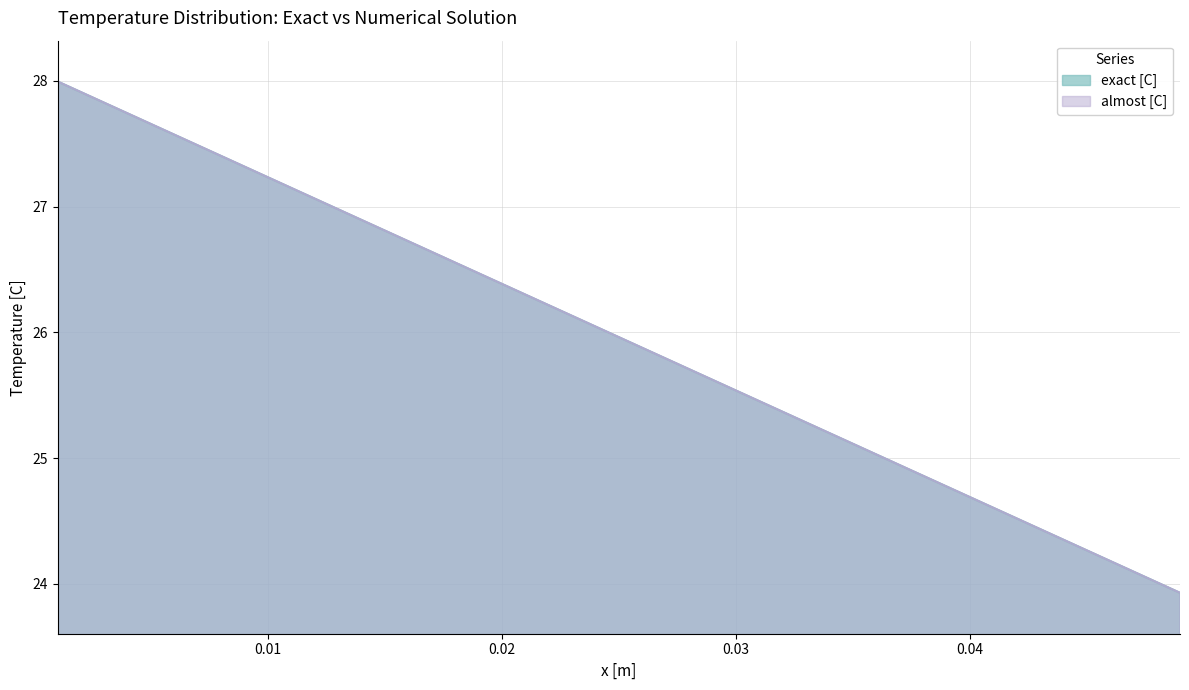

True or false: exact [C] has more than 0 points higher than both neighbors.

False